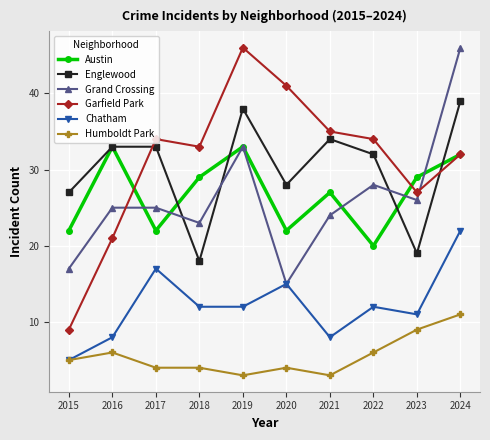

Which category has the lowest value in the Chatham series?

2015